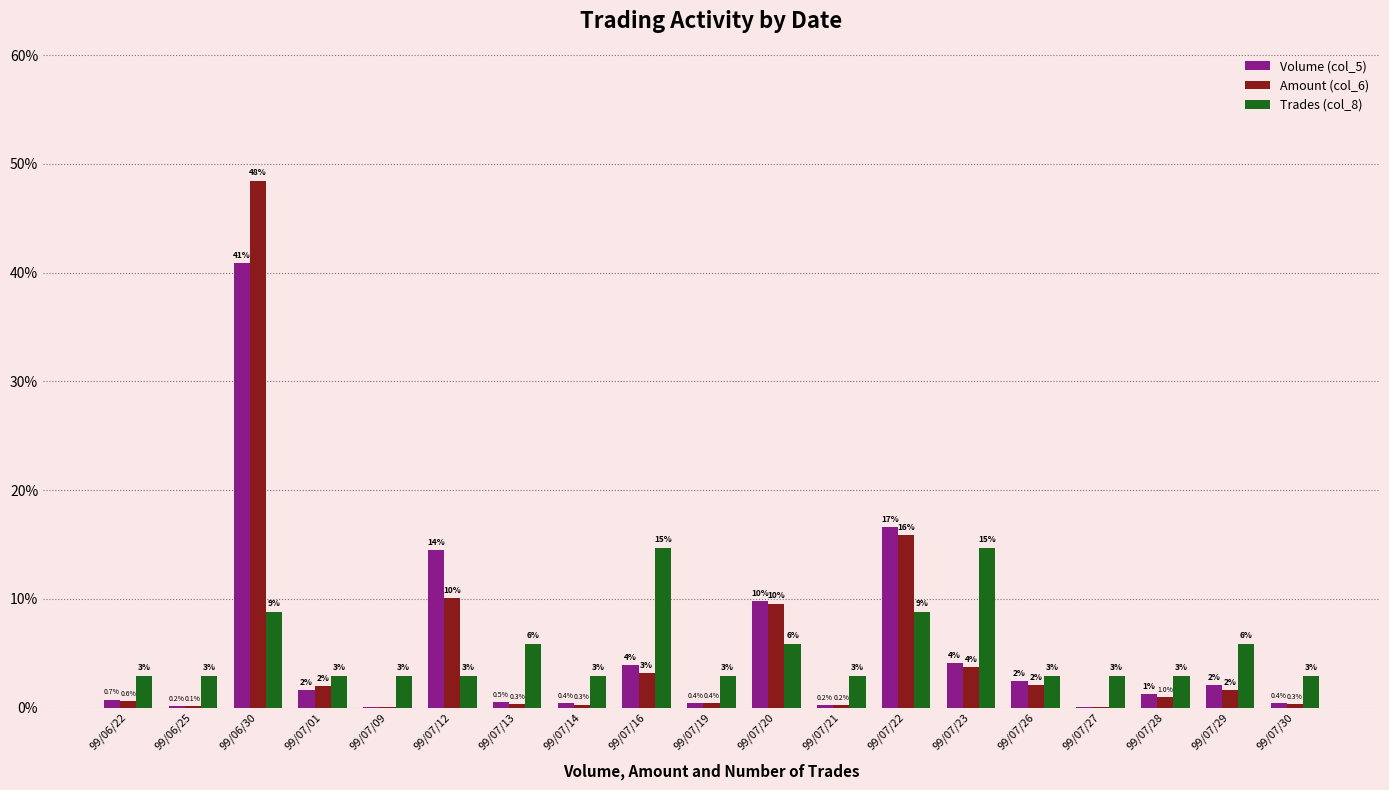

Does the chart contain stacked bars?

No